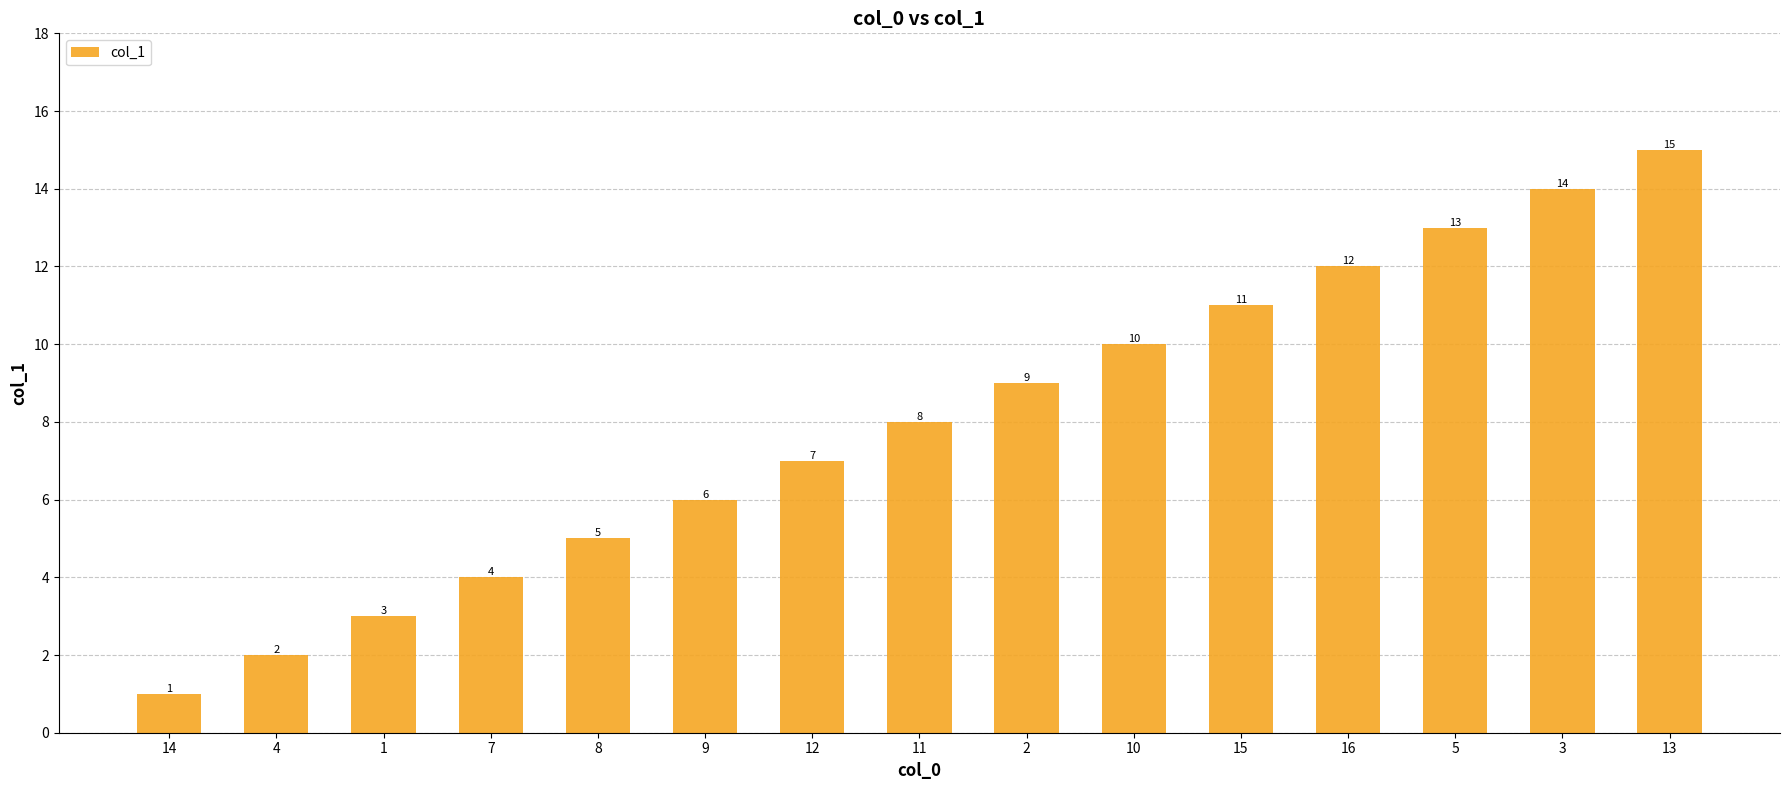

Reading left to right, list all the values displayed in this chart.

14=1	4=2	1=3	7=4	8=5	9=6	12=7	11=8	2=9	10=10	15=11	16=12	5=13	3=14	13=15